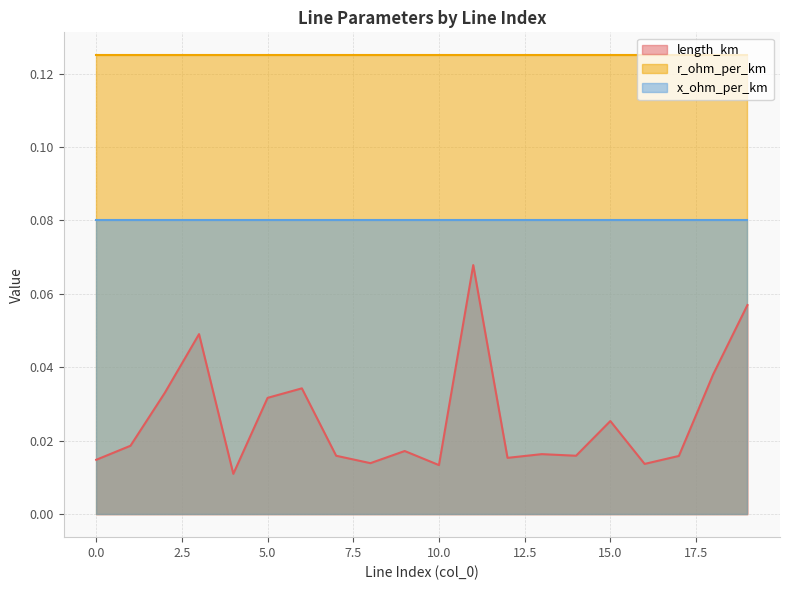

How many lines are shown in the chart?

3